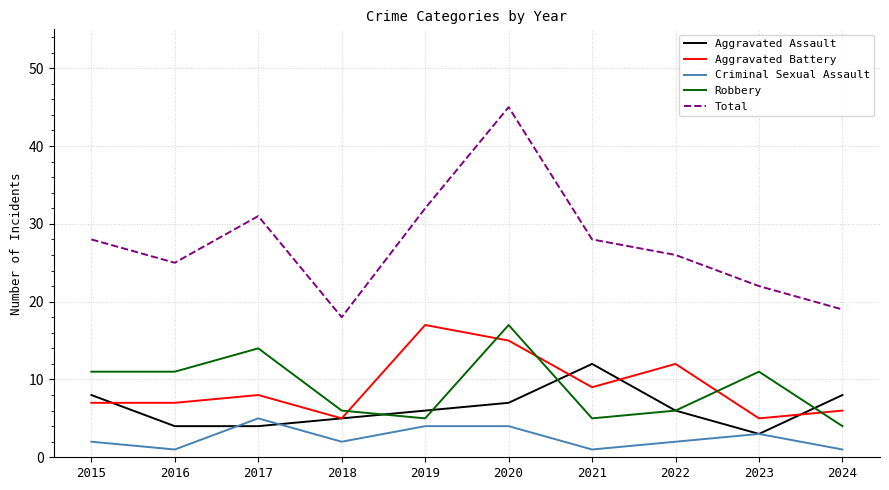

Which series has the largest range (max minus min)?

Total